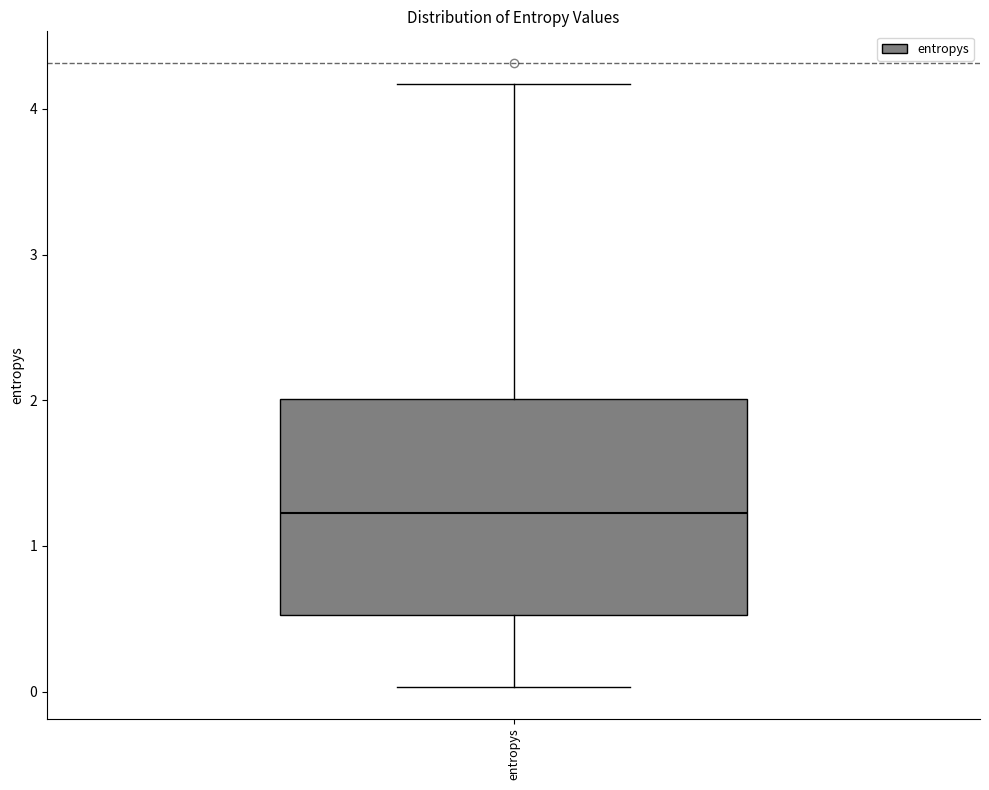

Read this box plot against the y-axis: the position of the median line, the range covered by the box, and the ends of both whiskers. The values are not printed on the chart, so give them approximately, as read against the axis.

median 1.2, box 0.5 to 2.0, whiskers 0.0 to 4.2